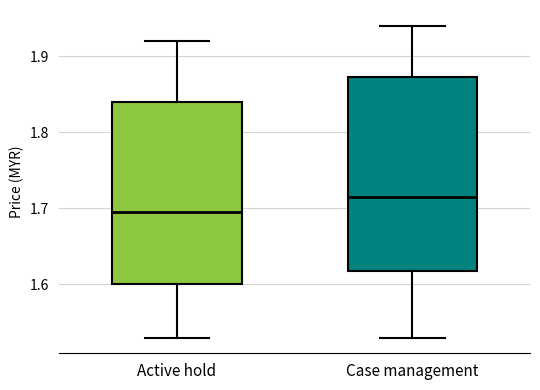

Comparing the boxes themselves (not the whiskers), which one is the tallest?

Case management